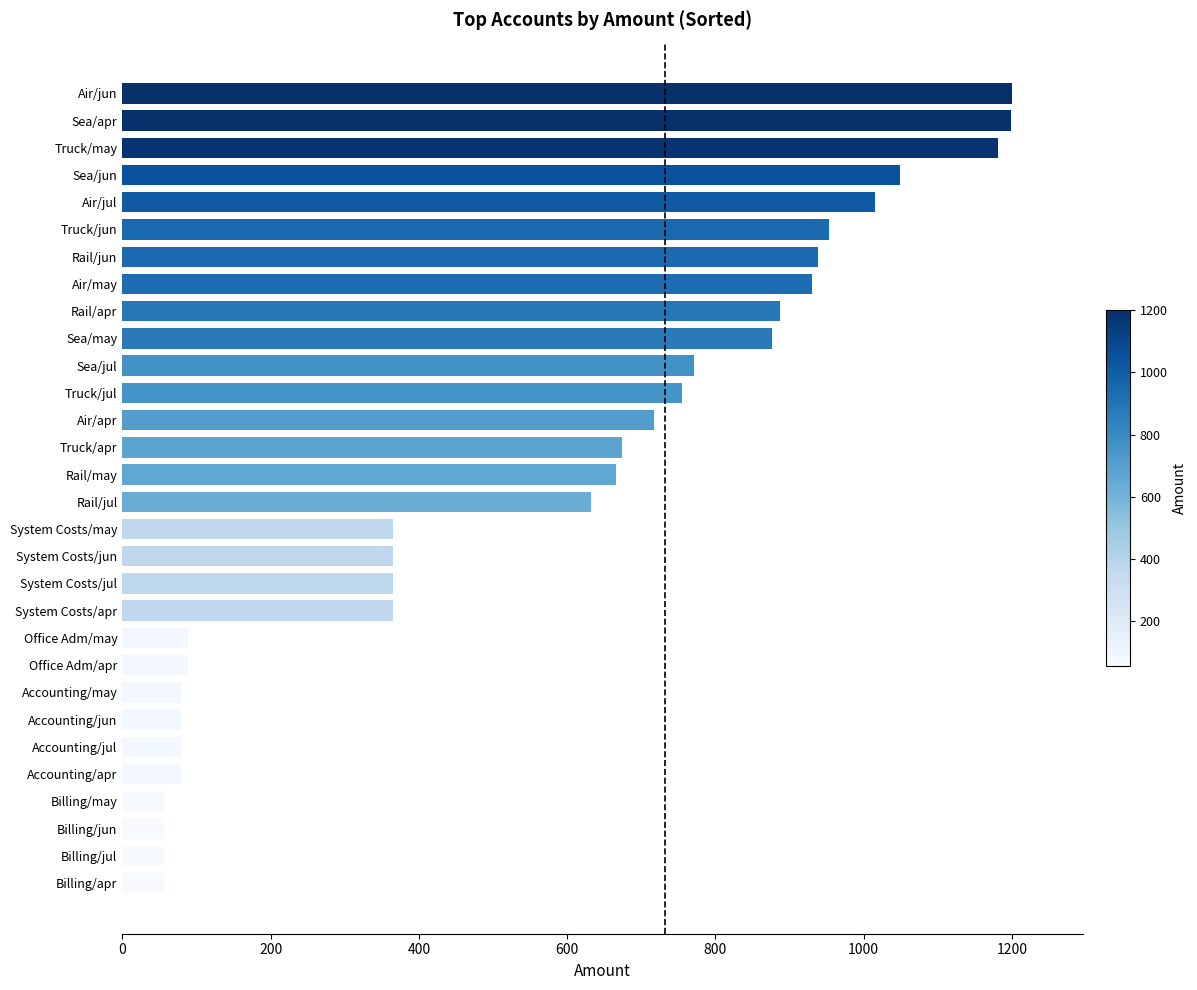

The chart shows a value of 1306.0 at Truck/jun. True or false?

False